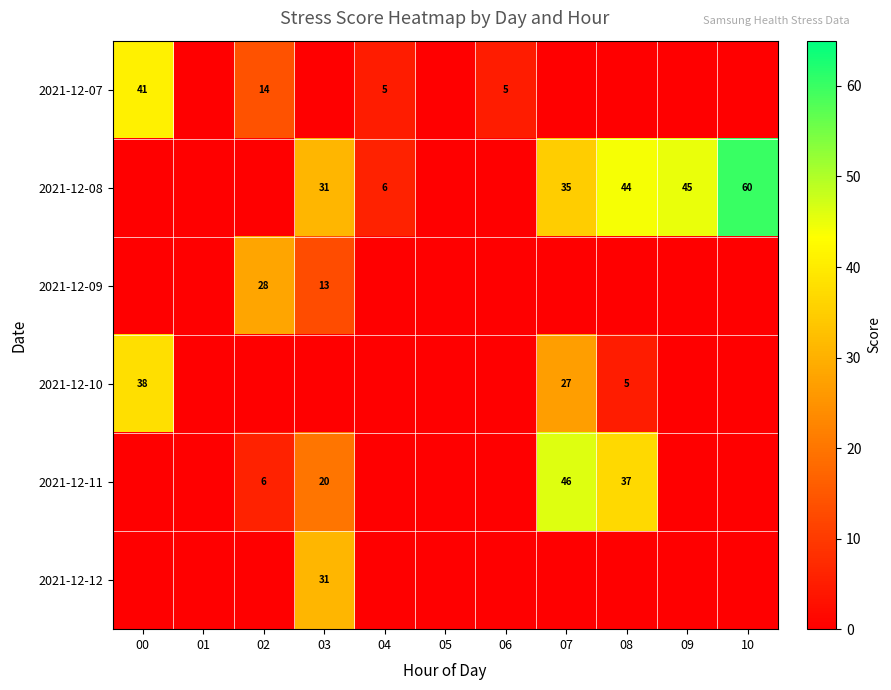

What is the maximum value shown in the chart?

60